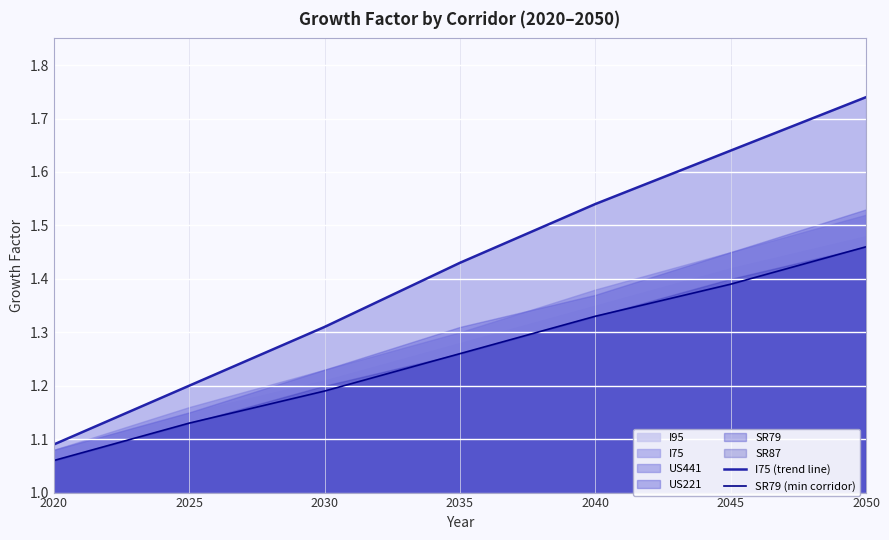

How many data points does each series have?

7